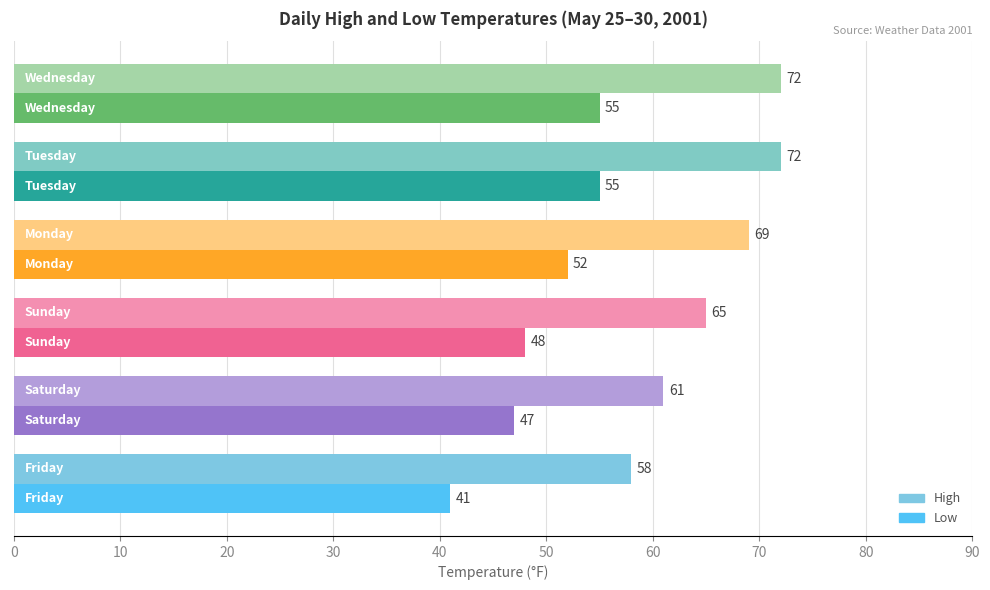

Rank the series by their average value, from highest to lowest.

High, Low